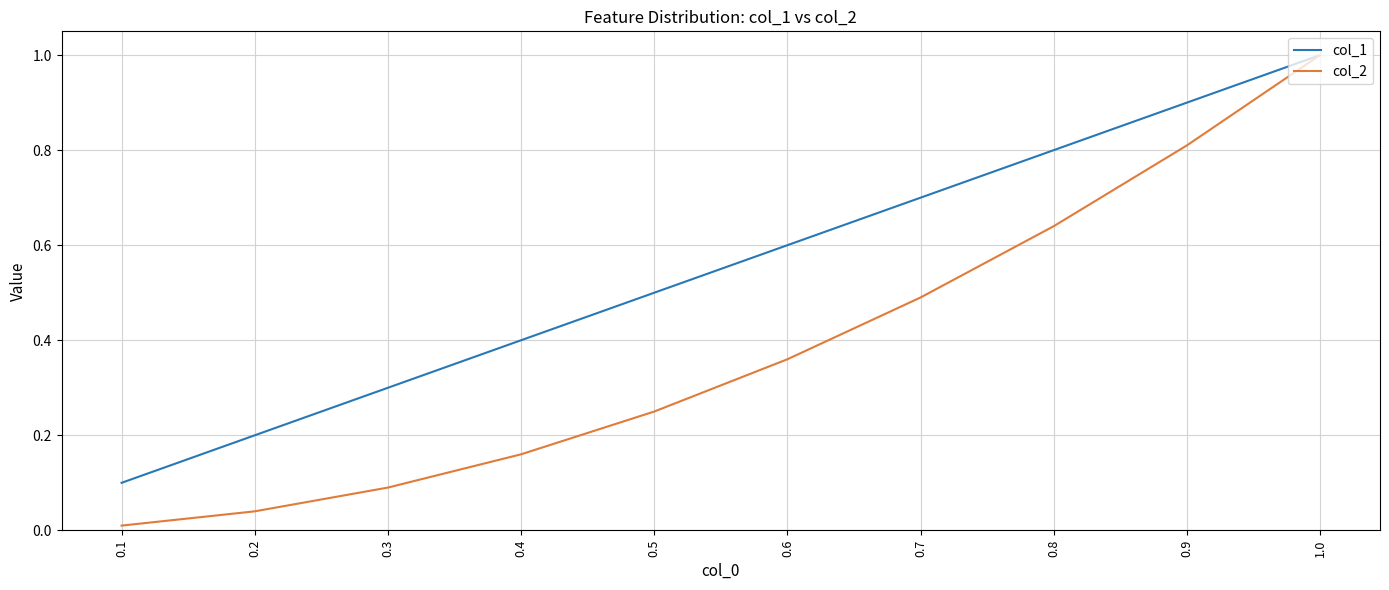

Which series has the widest spread of values?

col_2